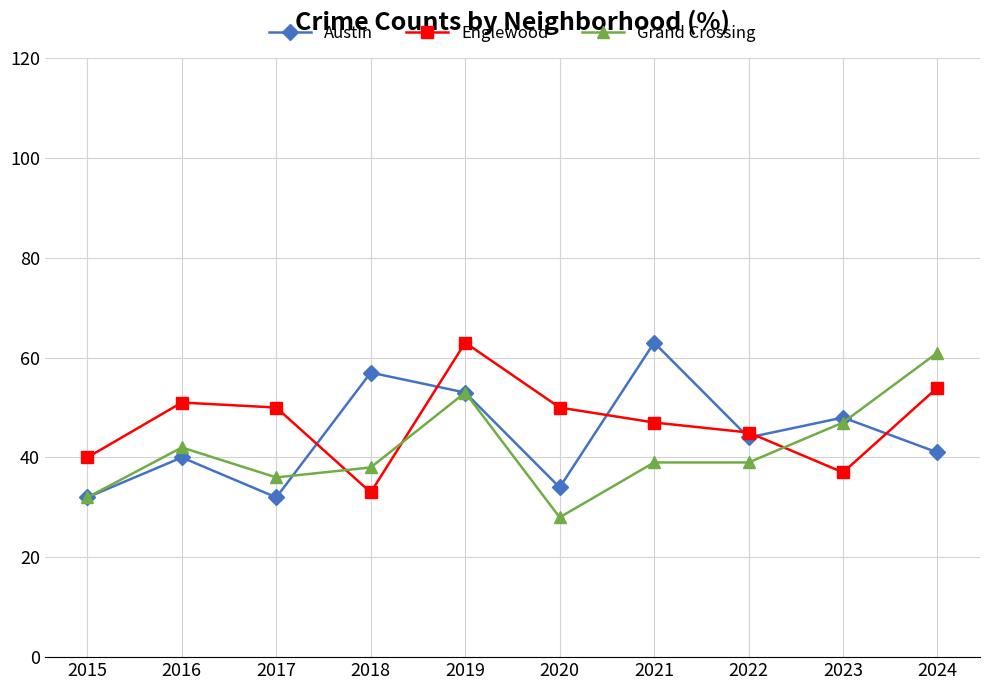

Which series has the largest total across all categories?

Englewood